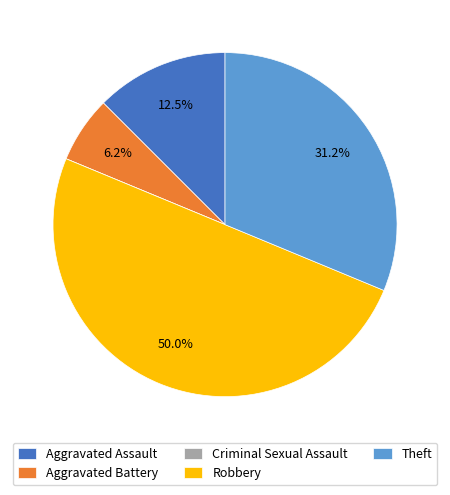

Combined, do Robbery and Theft account for over 50%?

Yes